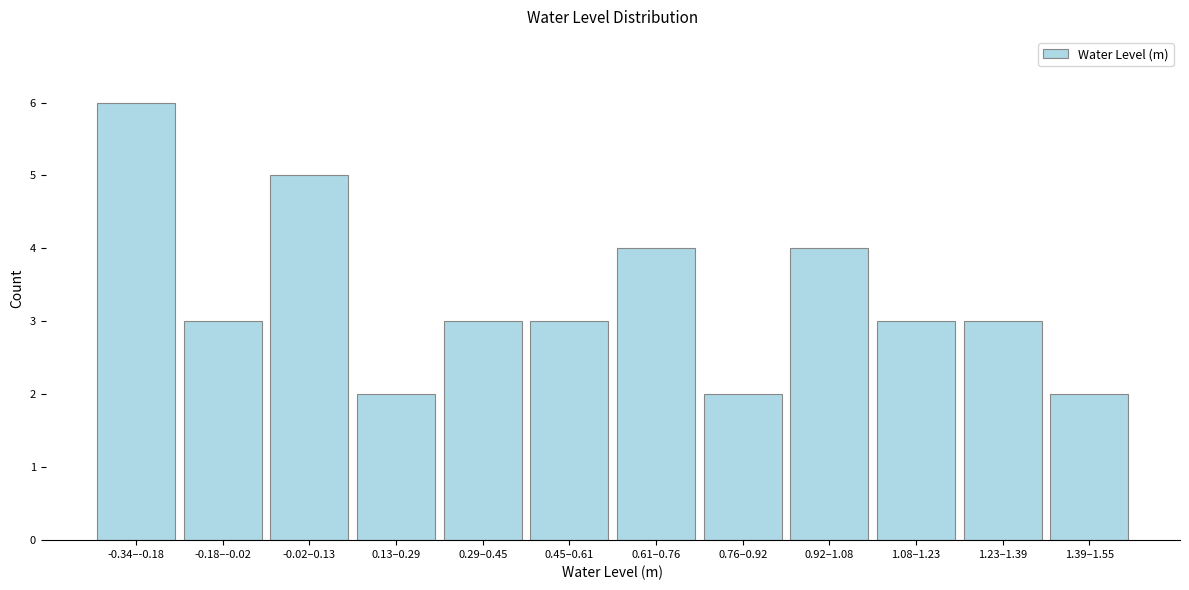

Reading right to left, list all the values displayed in this chart.

2	3	3	4	2	4	3	3	2	5	3	6